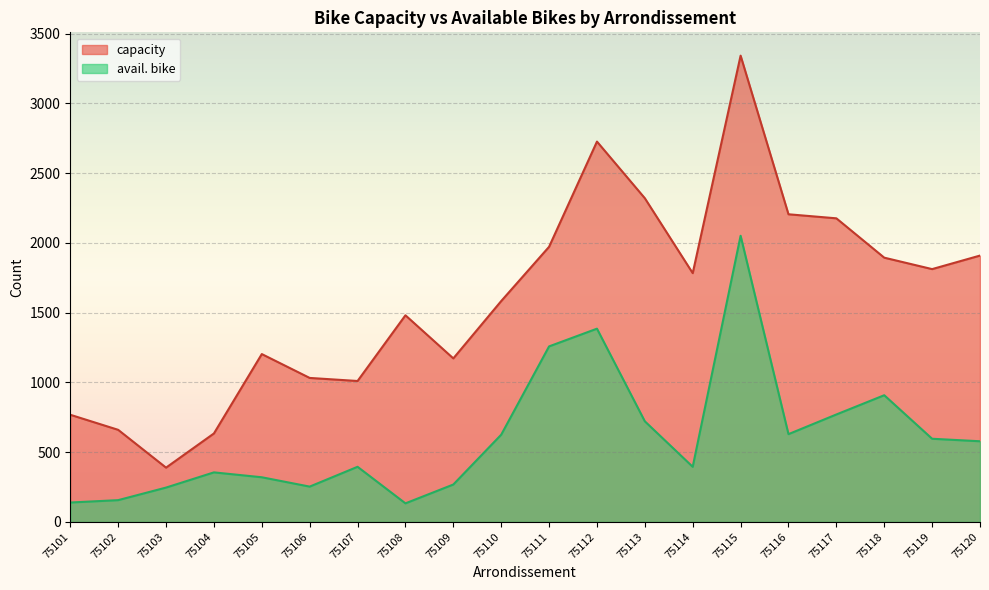

True or false: avail. bike has more than 1 interior local peaks.

True